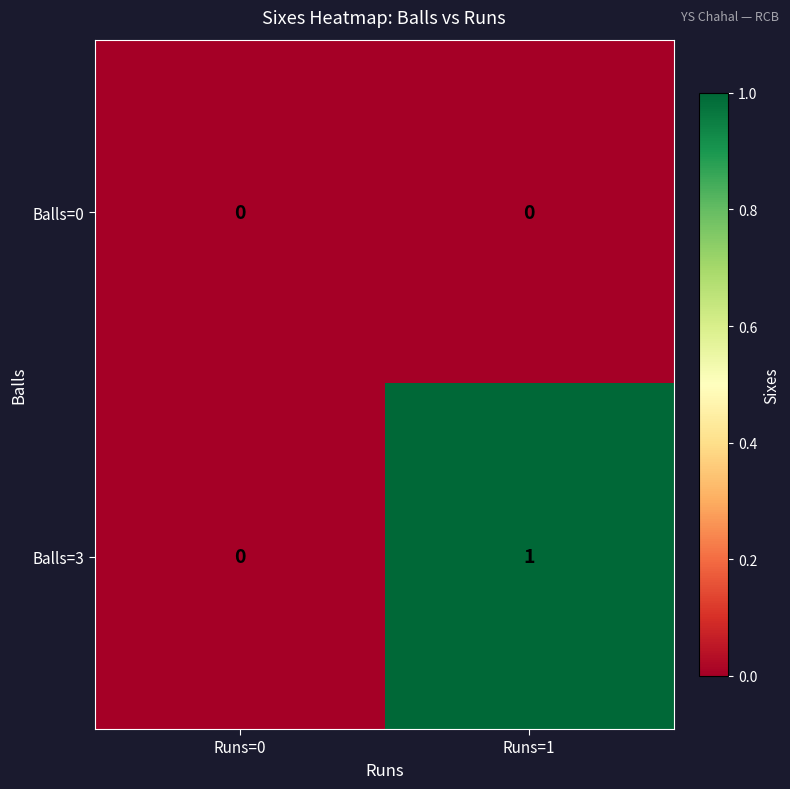

The Balls=0 series shows 0 at Runs=0. True or false?

True